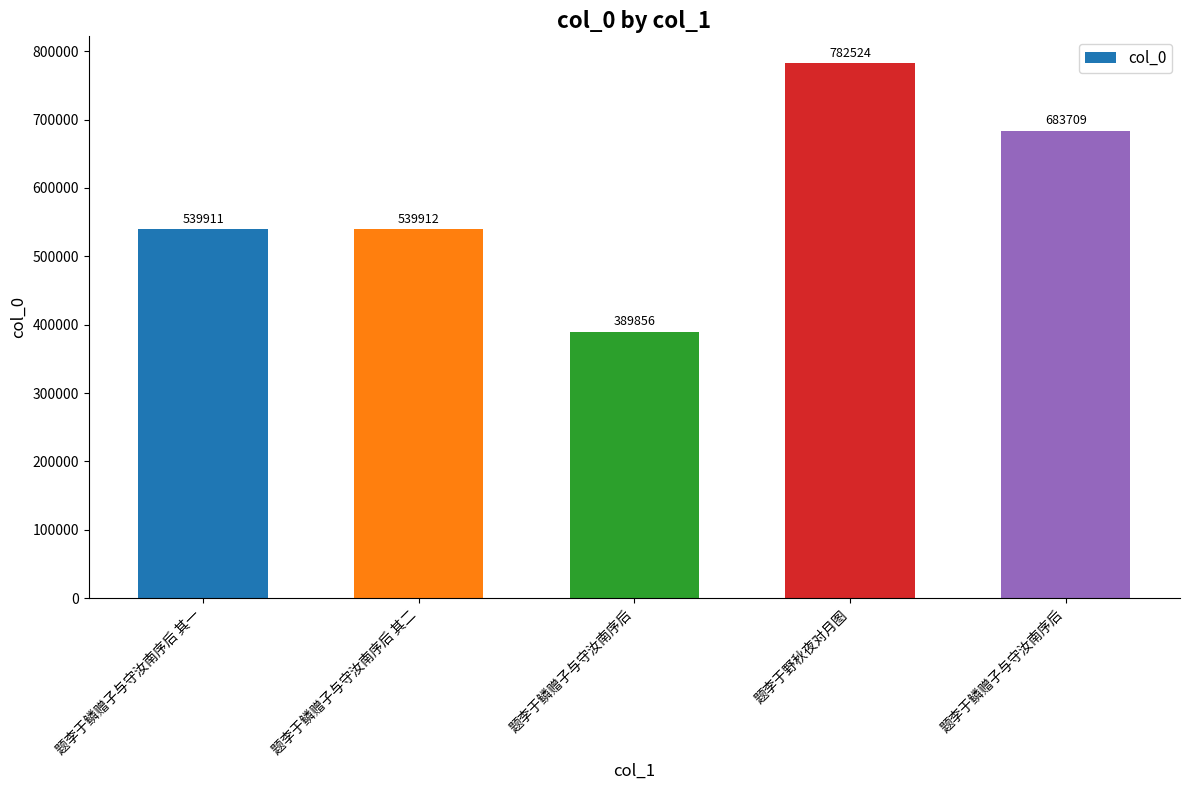

What is the sum of all values?

2935912